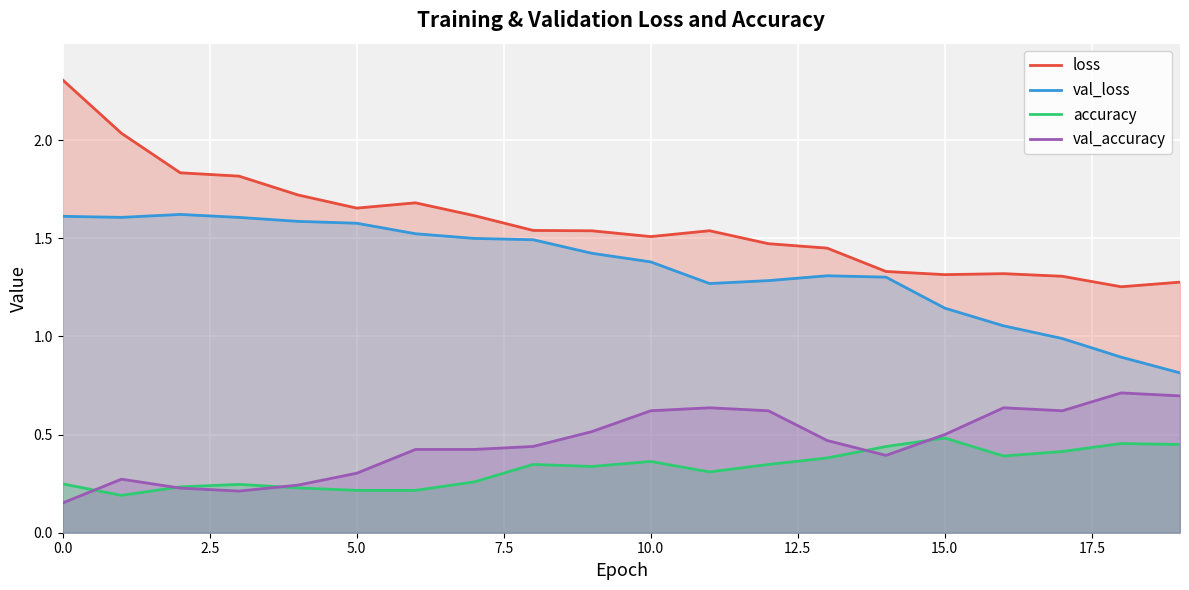

Rank the series by their maximum value, from lowest to highest.

accuracy, val_accuracy, val_loss, loss